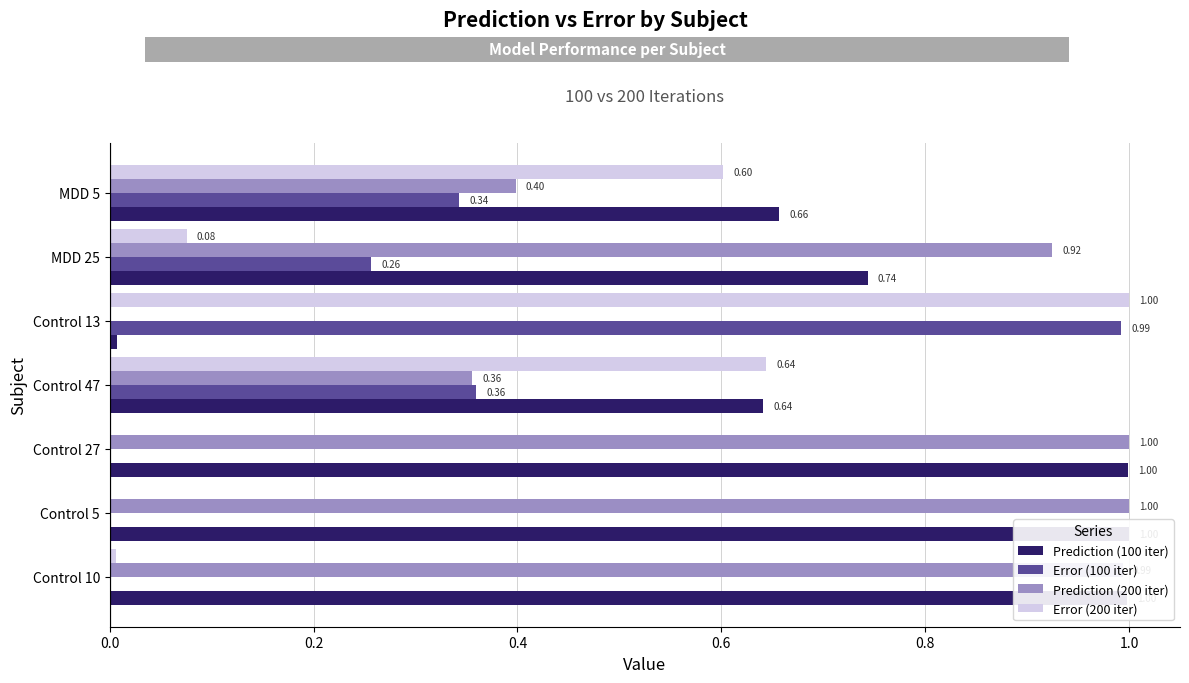

At how many categories does at least one series exceed 0?

7